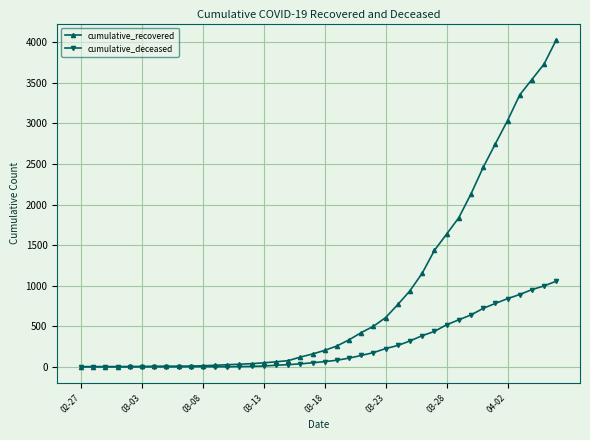

What is the sum of all cumulative_deceased values?

10349